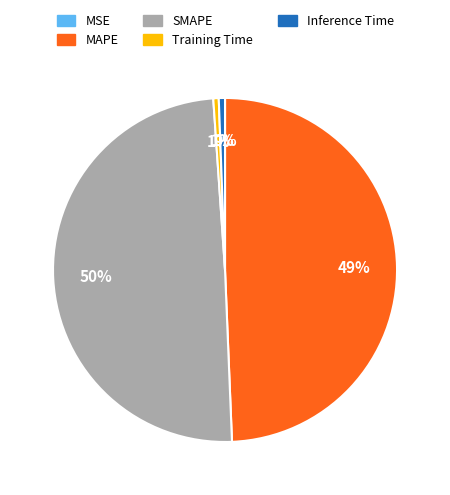

Between SMAPE and Inference Time, which is larger?

SMAPE